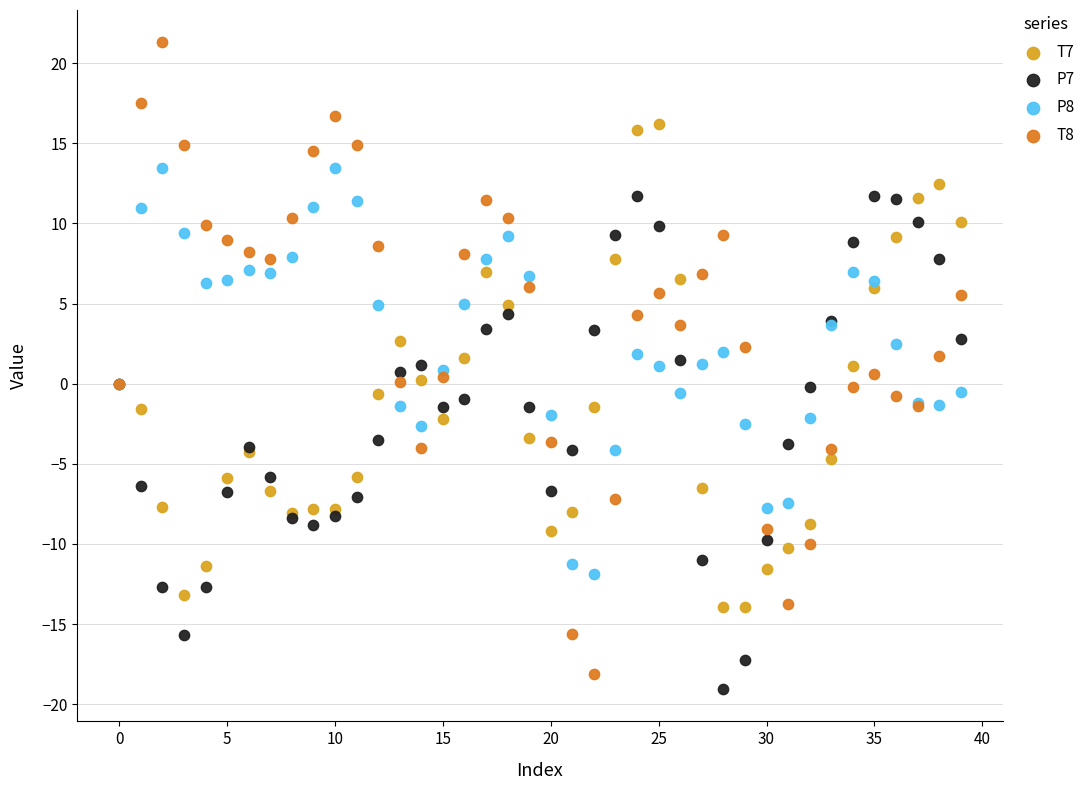

Which series has the widest spread of Y values?

T8